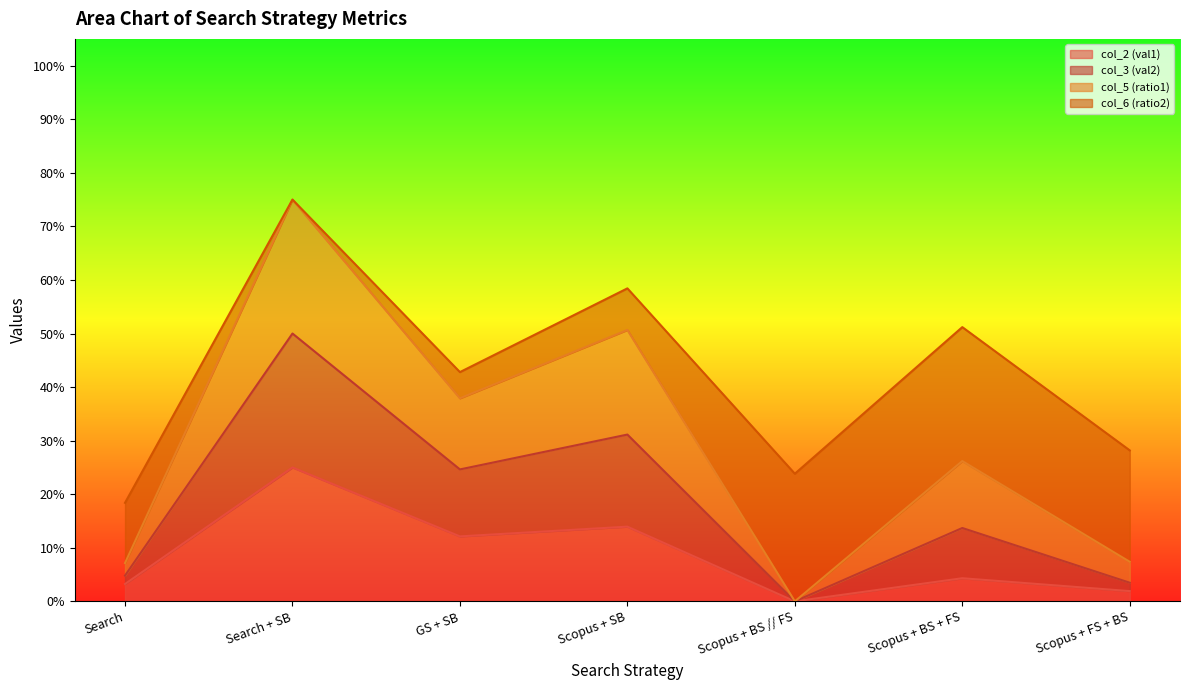

What is the difference between the highest and lowest values at Search + SB?

0.5